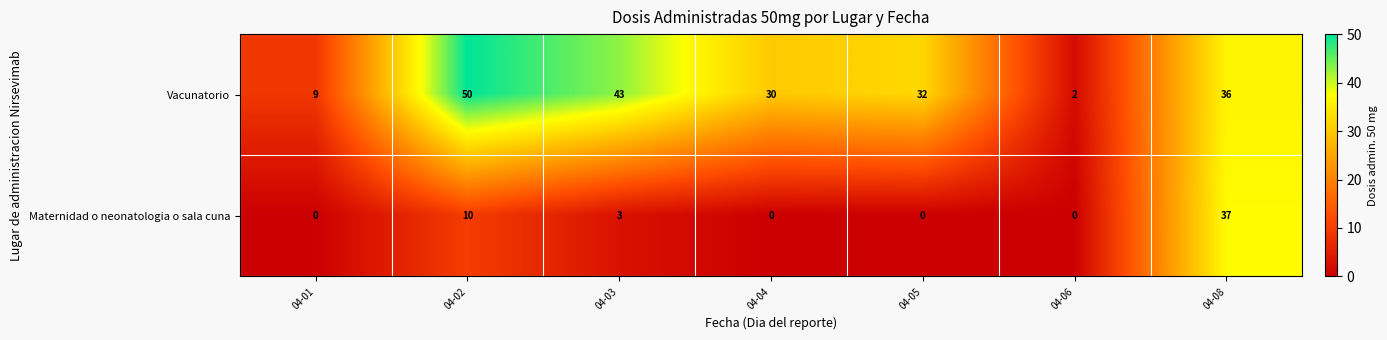

What is the average value of the Vacunatorio series?

29